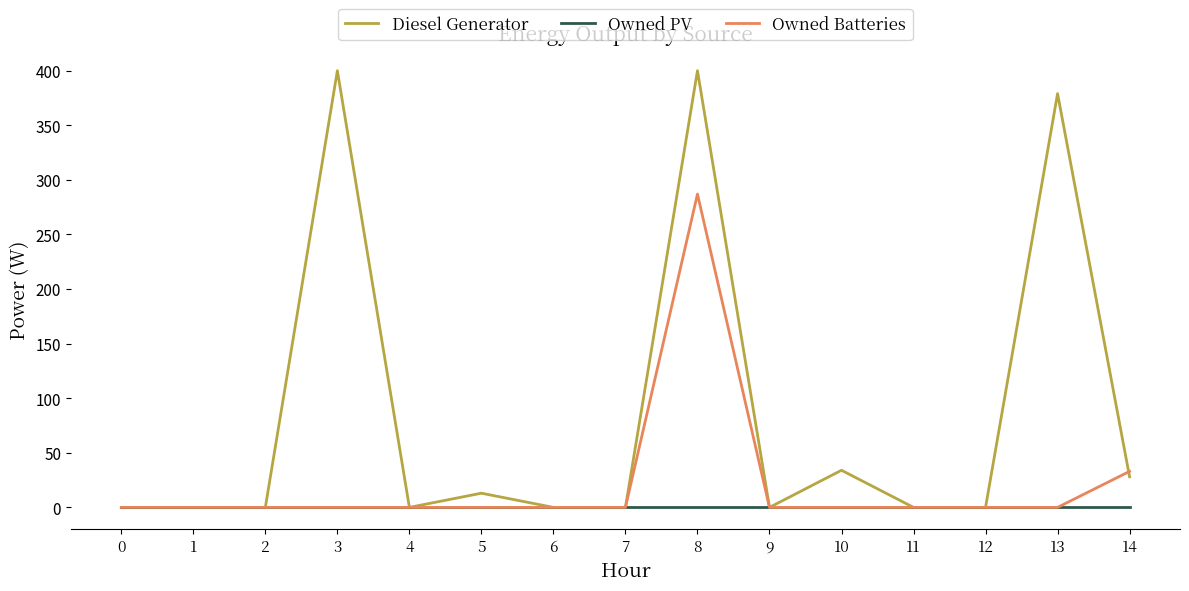

What is the maximum value for Owned Batteries?

287.0